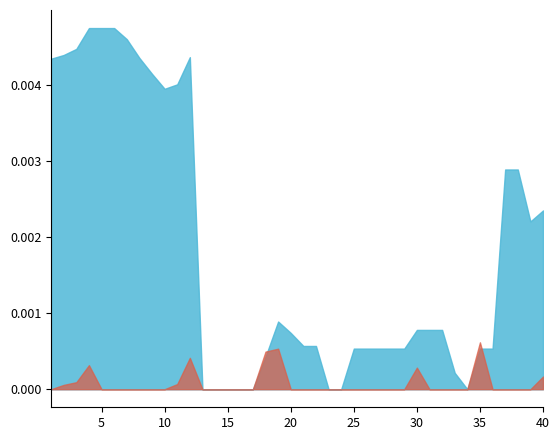

True or false: C58 has a value of -2363.7 at 24.

False